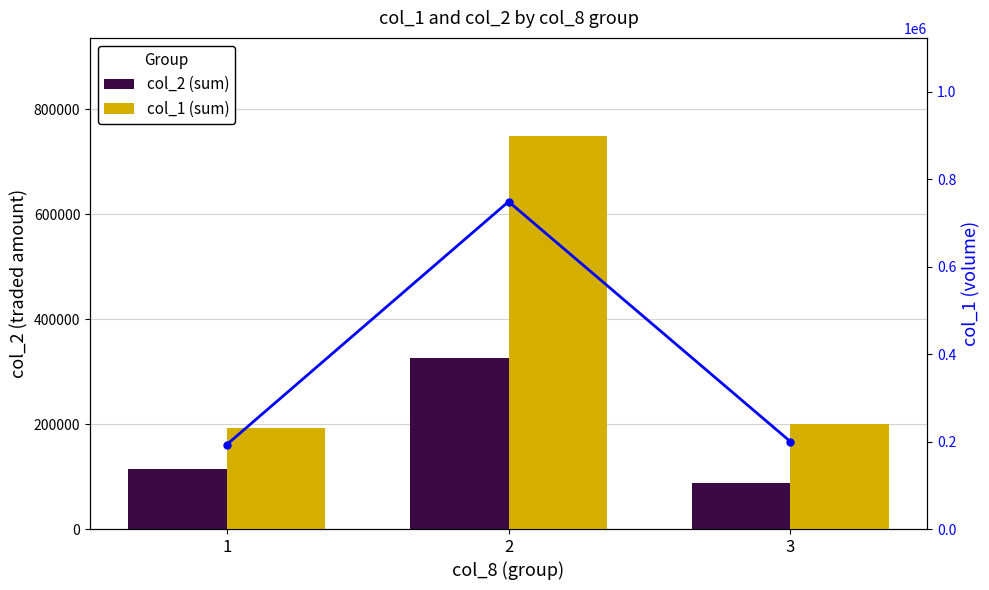

Is the value of col_2 (sum) at 3 greater than the value of col_1 (sum) at 3?

No